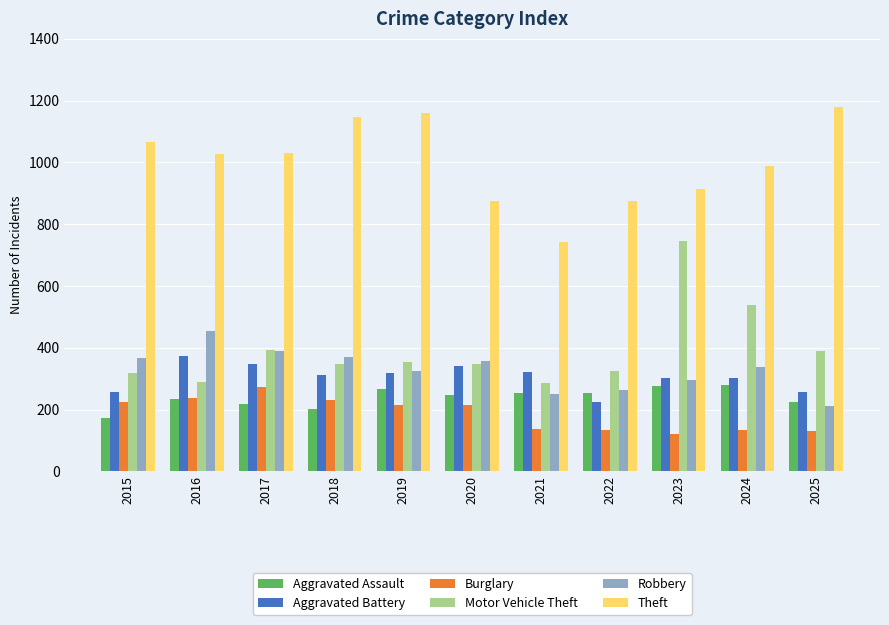

Are the bars horizontal?

No